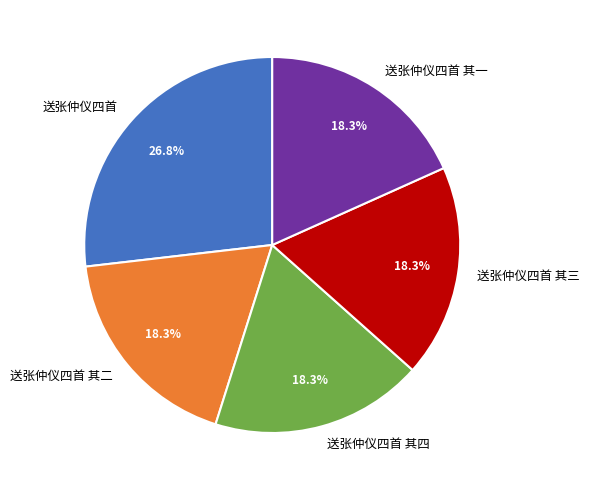

Approximately how many times larger is the value at 送张仲仪四首 其三 compared to 送张仲仪四首 其四?

1.0